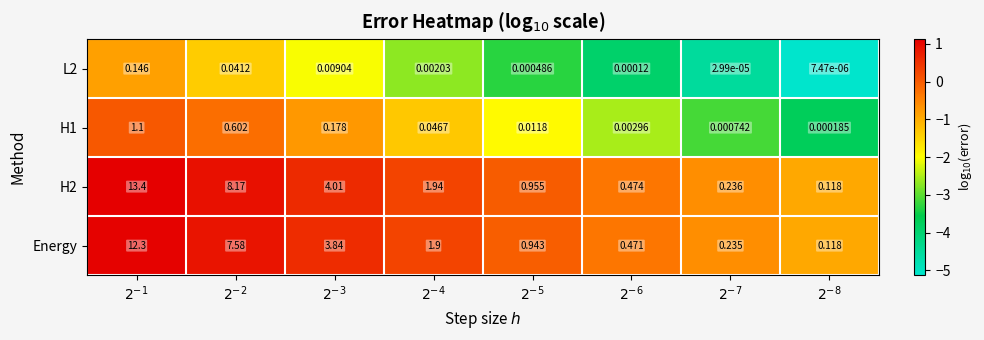

How many data points does each series have?

8